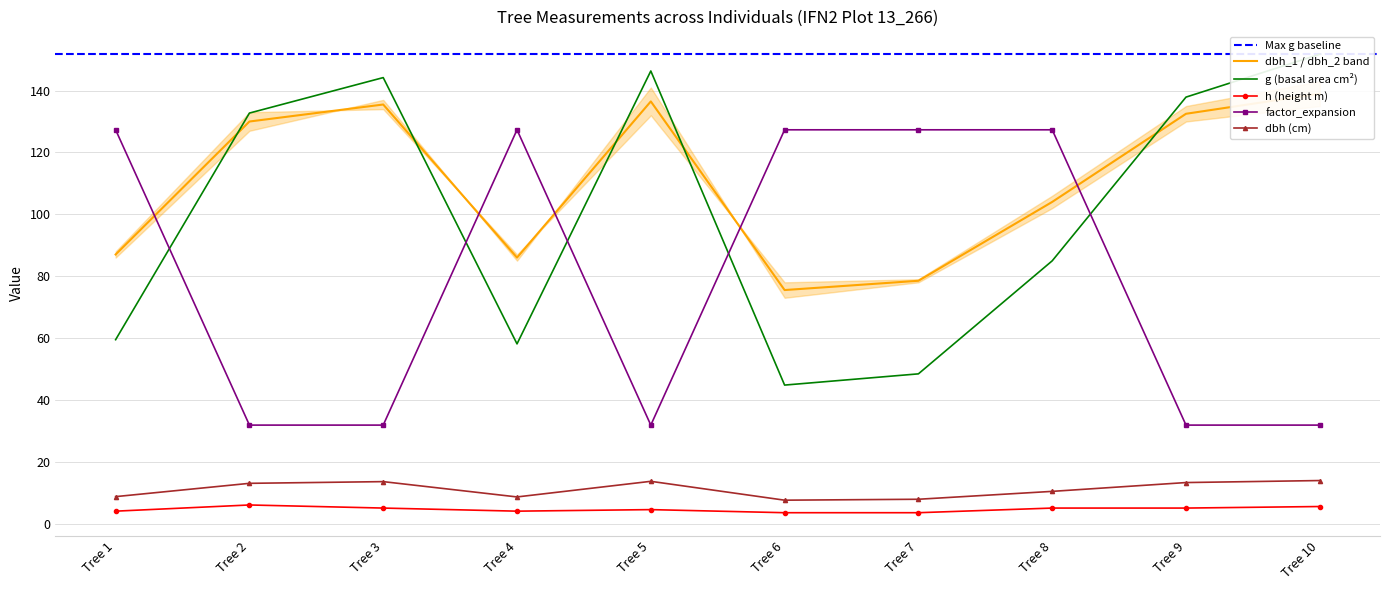

Count the number of categories in the chart.

10